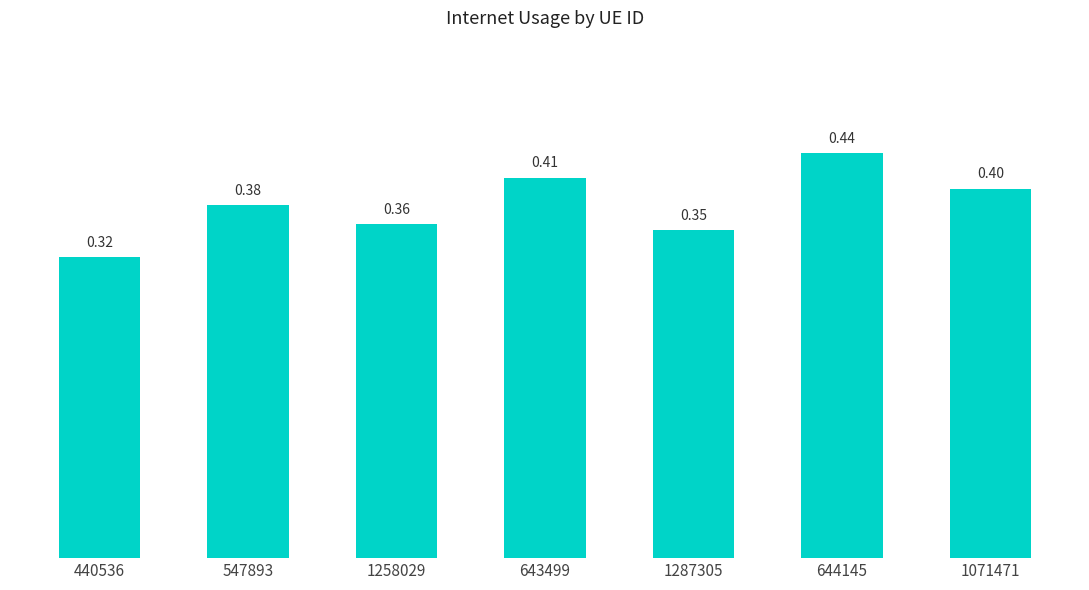

List the labels in order of value, largest first.

644145, 643499, 1071471, 547893, 1258029, 1287305, 440536